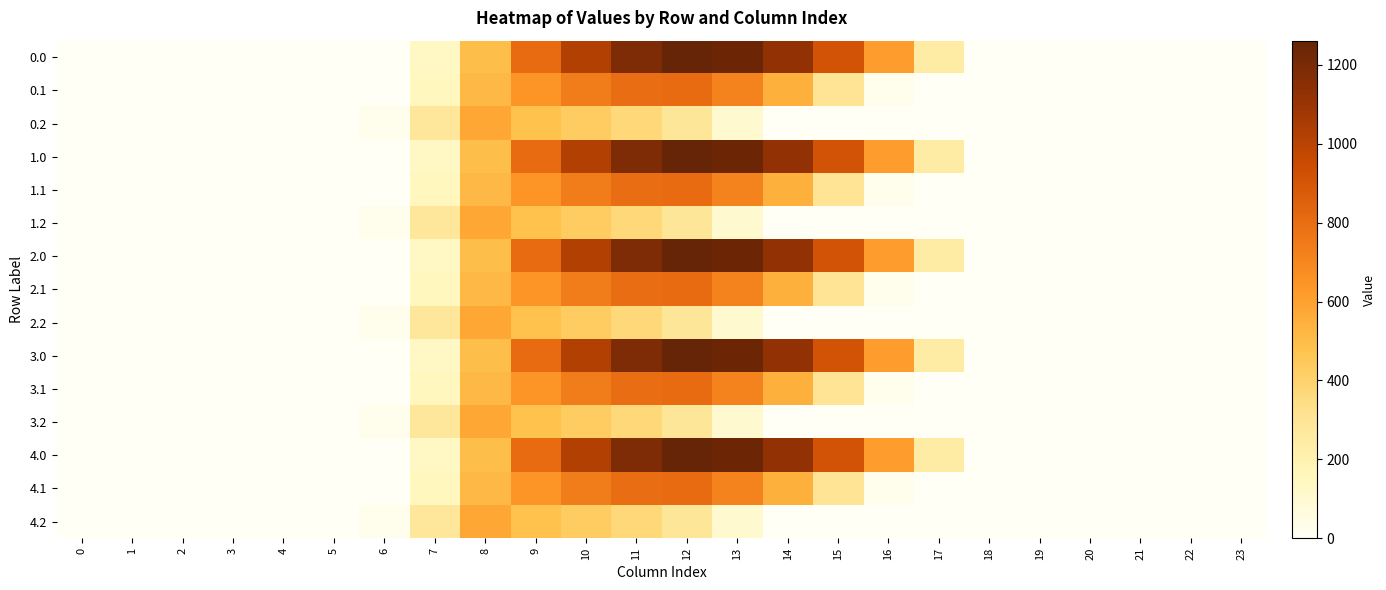

How many distinct data groups are displayed?

15